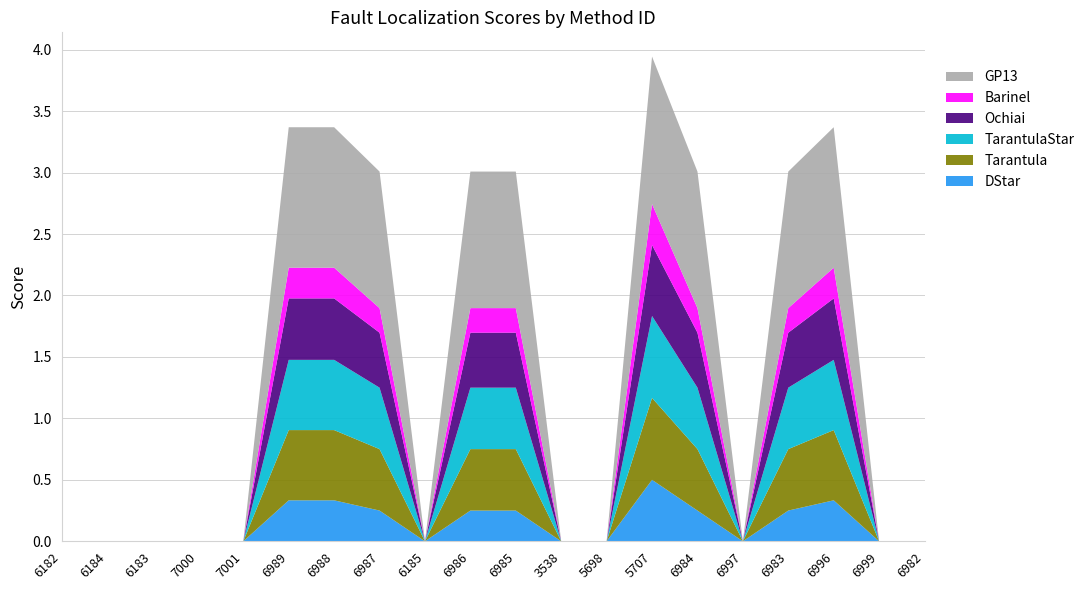

Reading left to right, what are all the values shown in this chart?

DStar: 6182=0.0	6184=0.0	6183=0.0	7000=0.0	7001=0.0	6989=0.3	6988=0.3	6987=0.2	6185=0.0	6986=0.2	6985=0.2	3538=0.0	5698=0.0	5707=0.5	6984=0.2	6997=0.0	6983=0.2	6996=0.3	6999=0.0	6982=0.0
Tarantula: 6182=0.0	6184=0.0	6183=0.0	7000=0.0	7001=0.0	6989=0.6	6988=0.6	6987=0.5	6185=0.0	6986=0.5	6985=0.5	3538=0.0	5698=0.0	5707=0.7	6984=0.5	6997=0.0	6983=0.5	6996=0.6	6999=0.0	6982=0.0
TarantulaStar: 6182=0.0	6184=0.0	6183=0.0	7000=0.0	7001=0.0	6989=0.6	6988=0.6	6987=0.5	6185=0.0	6986=0.5	6985=0.5	3538=0.0	5698=0.0	5707=0.7	6984=0.5	6997=0.0	6983=0.5	6996=0.6	6999=0.0	6982=0.0
Ochiai: 6182=0.0	6184=0.0	6183=0.0	7000=0.0	7001=0.0	6989=0.5	6988=0.5	6987=0.4	6185=0.0	6986=0.4	6985=0.4	3538=0.0	5698=0.0	5707=0.6	6984=0.4	6997=0.0	6983=0.4	6996=0.5	6999=0.0	6982=0.0
Barinel: 6182=0.0	6184=0.0	6183=0.0	7000=0.0	7001=0.0	6989=0.2	6988=0.2	6987=0.2	6185=0.0	6986=0.2	6985=0.2	3538=0.0	5698=0.0	5707=0.3	6984=0.2	6997=0.0	6983=0.2	6996=0.2	6999=0.0	6982=0.0
GP13: 6182=0.0	6184=0.0	6183=0.0	7000=0.0	7001=0.0	6989=1.1	6988=1.1	6987=1.1	6185=0.0	6986=1.1	6985=1.1	3538=0.0	5698=0.0	5707=1.2	6984=1.1	6997=0.0	6983=1.1	6996=1.1	6999=0.0	6982=0.0